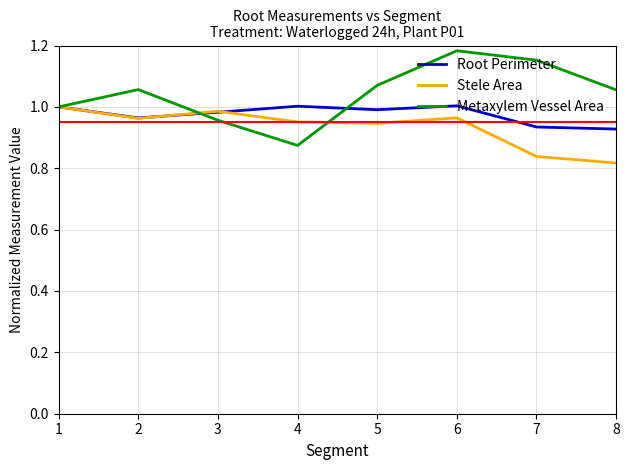

At 4, list the series in order from largest to smallest.

Root Perimeter, Stele Area, Metaxylem Vessel Area